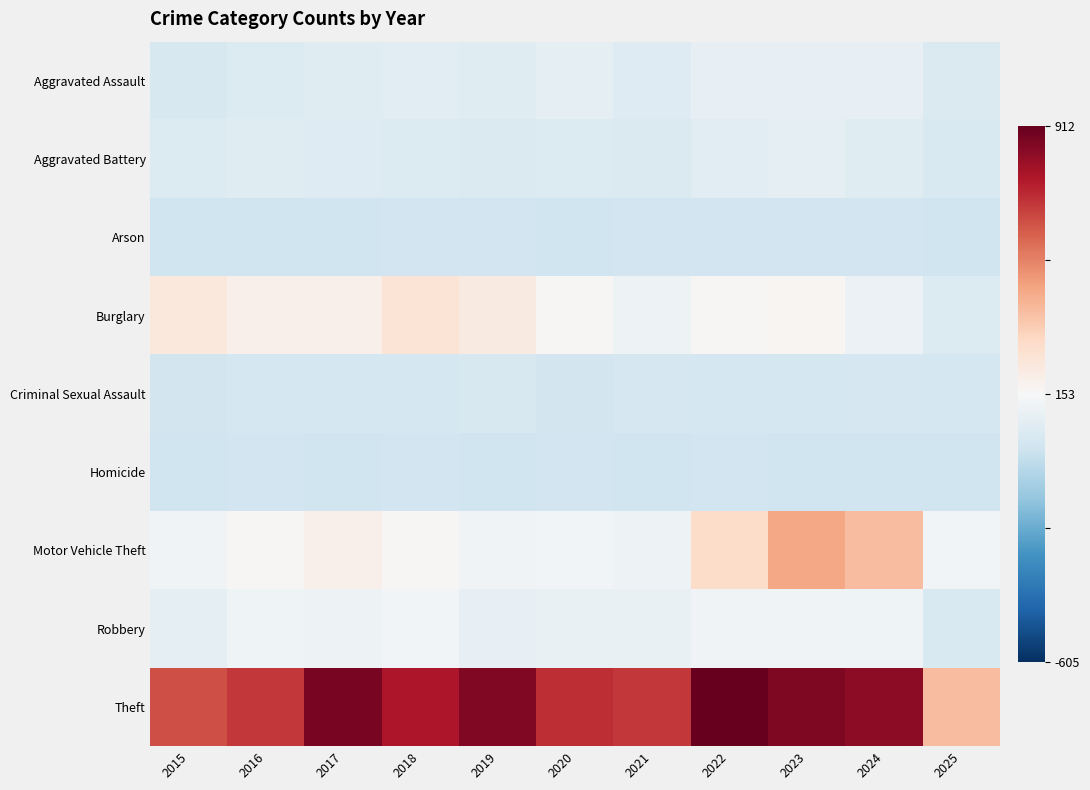

Which series has the widest spread of values?

Theft